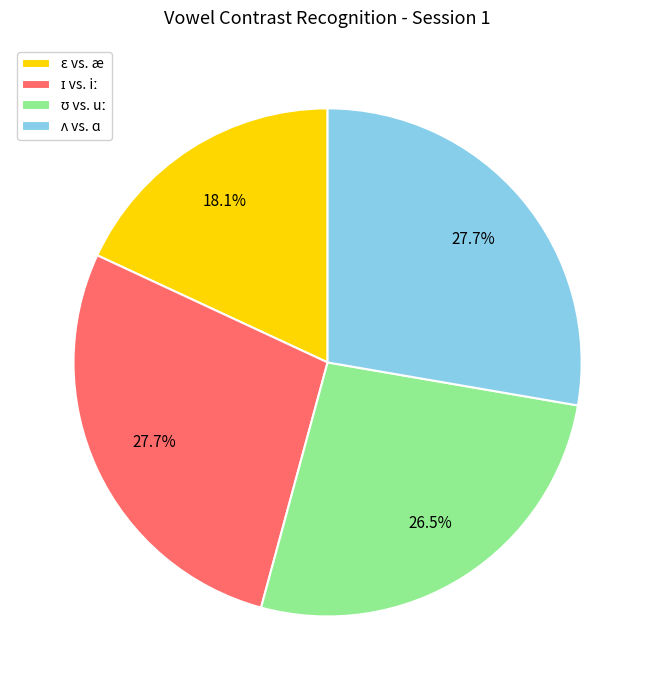

Is there a majority slice in this chart?

No